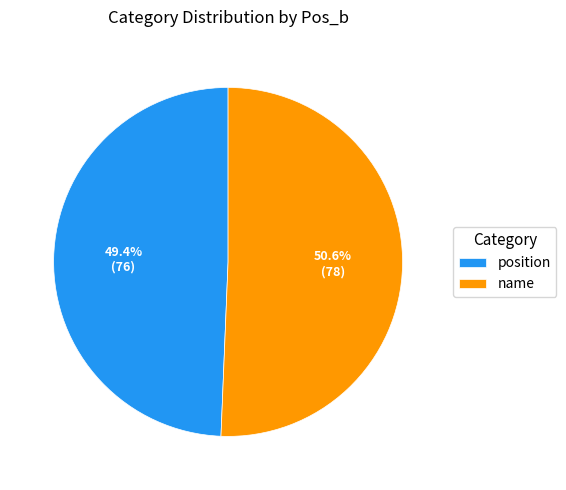

Is there a majority slice in this chart?

Yes